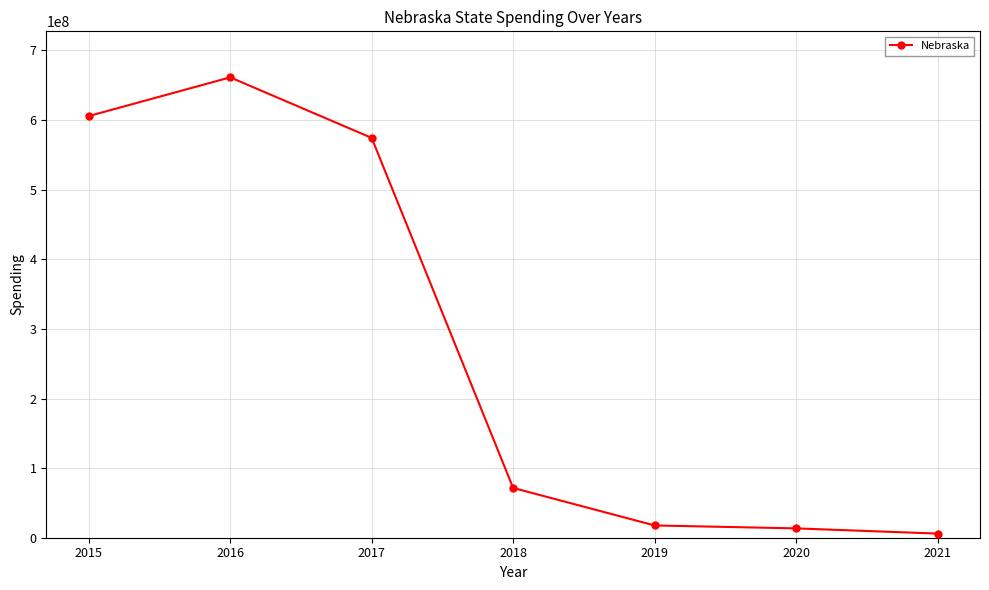

What is the value of the 2nd point from the left?

661351343